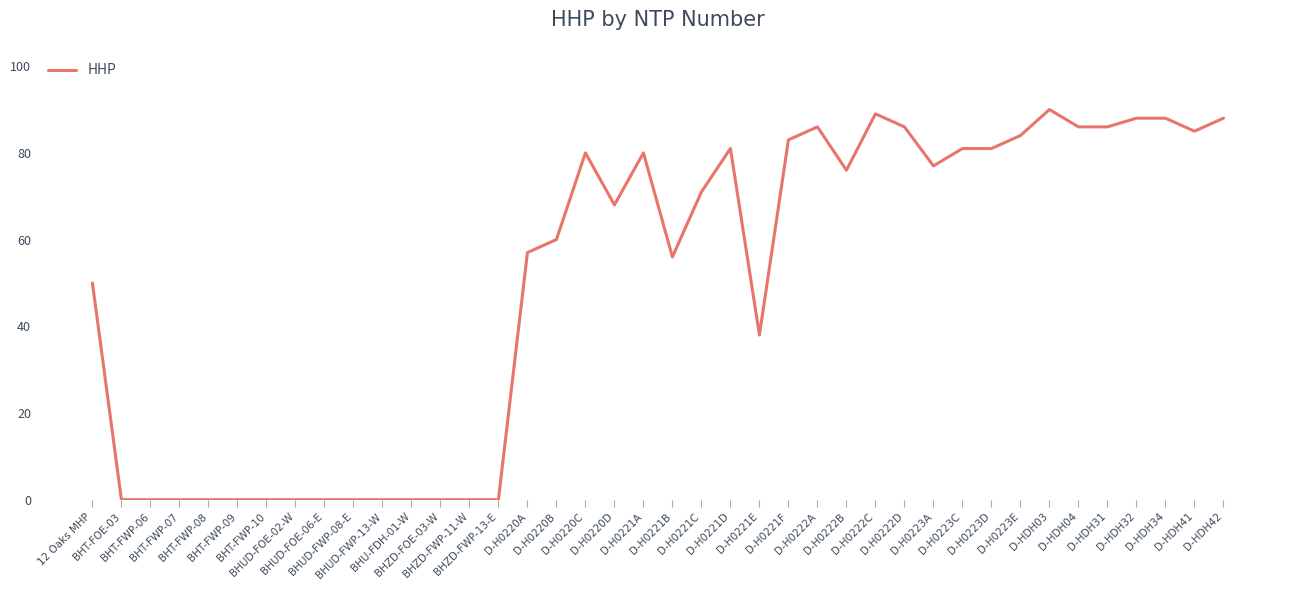

At which label does the data first exceed 71?

D-H0220C